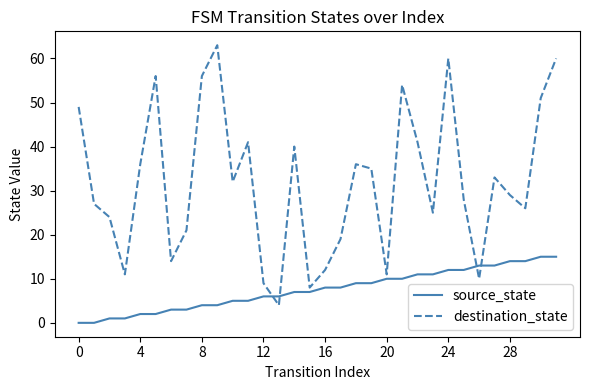

Reading left to right, extract all data points from this chart.

source_state: 0	0	1	1	2	2	3	3	4	4	5	5	6	6	7	7	8	8	9	9	10	10	11	11	12	12	13	13	14	14	15	15
destination_state: 49	27	24	11	36	56	14	21	56	63	32	41	9	4	40	8	12	19	36	35	11	54	41	25	60	28	10	33	29	26	51	60